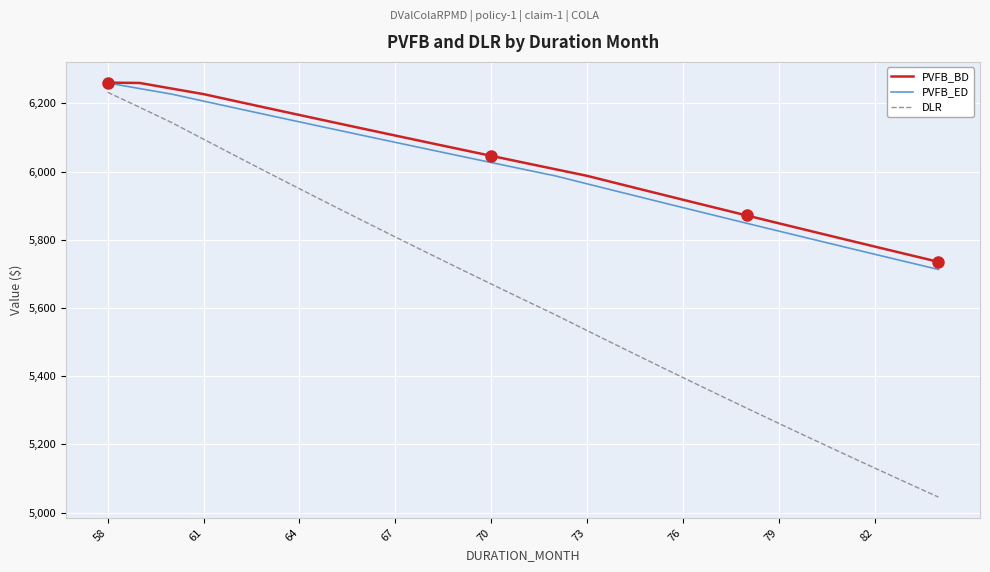

Which series has the widest spread of values?

DLR